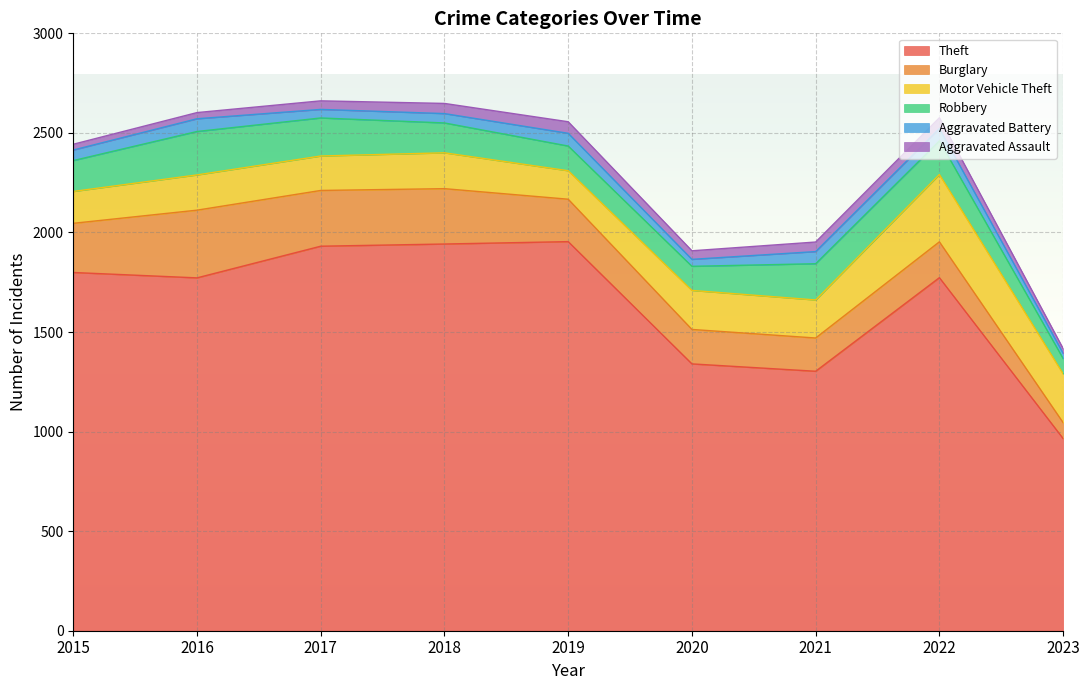

What is the maximum value for Theft?

1954